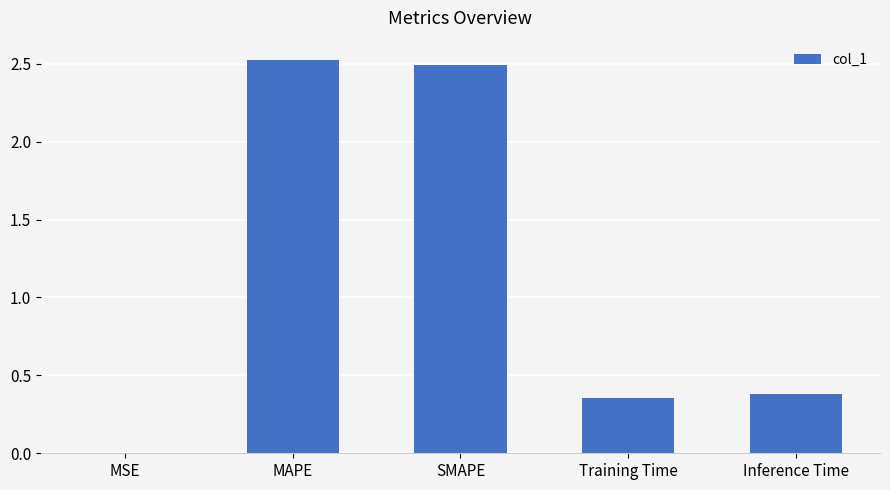

Is it true that the value at MSE is 0.0?

True